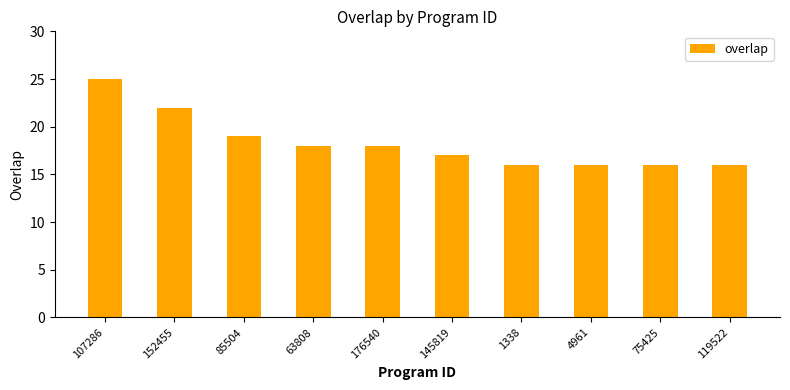

How many values are between 16 and 19?

8